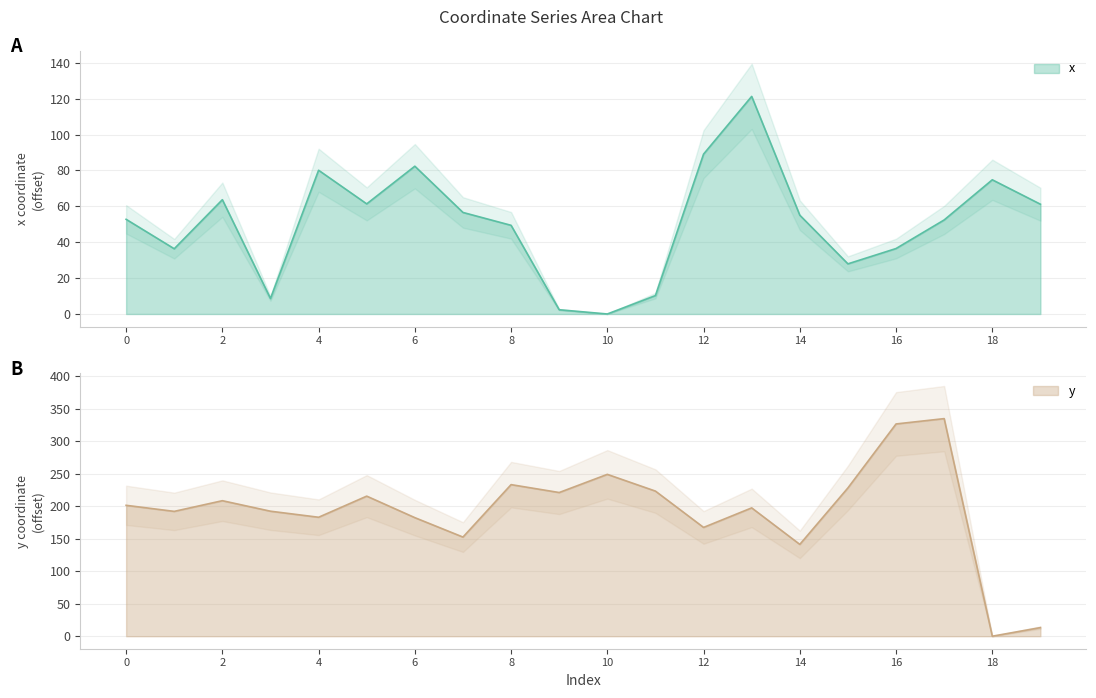

What is the difference between the x values at 17 and 18?

22.4